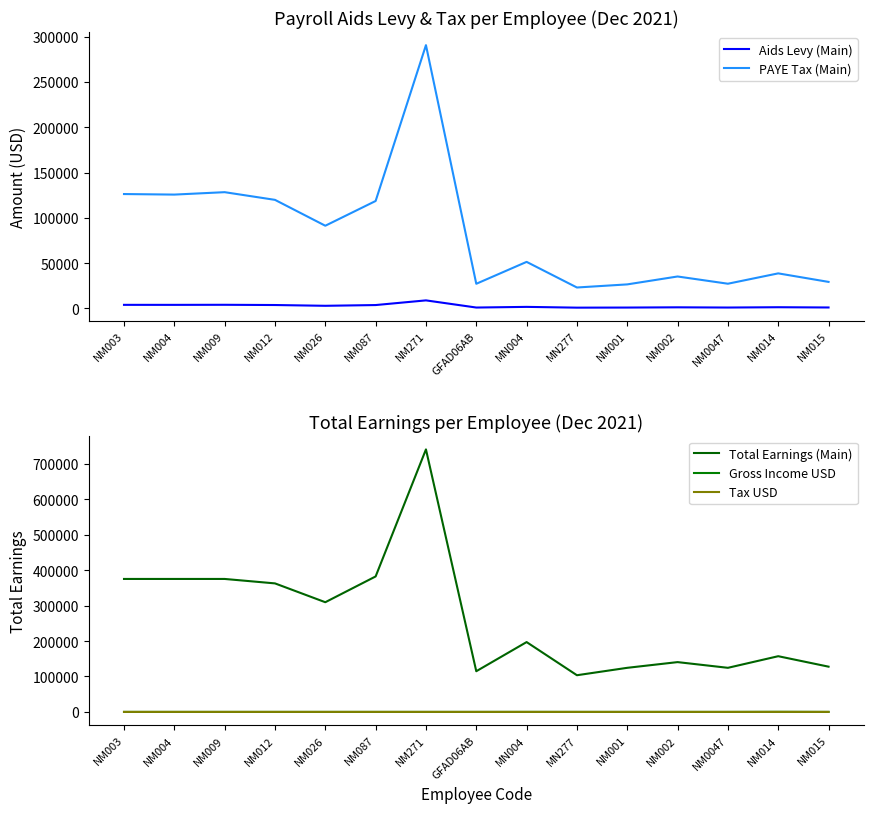

What is the label of the 3rd point from the left?

NM009